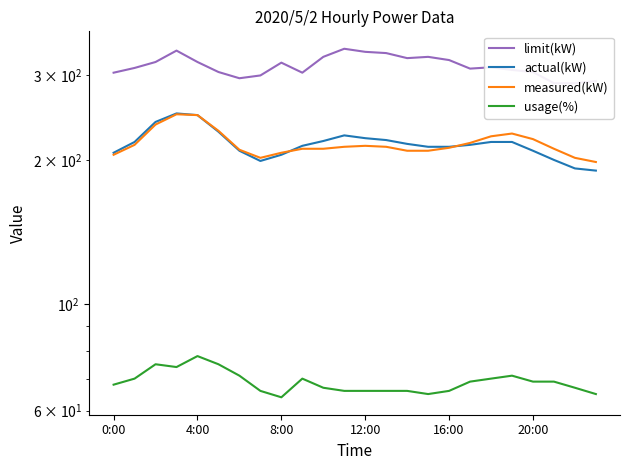

Is it true that usage(%) equals 29 at 22?

False